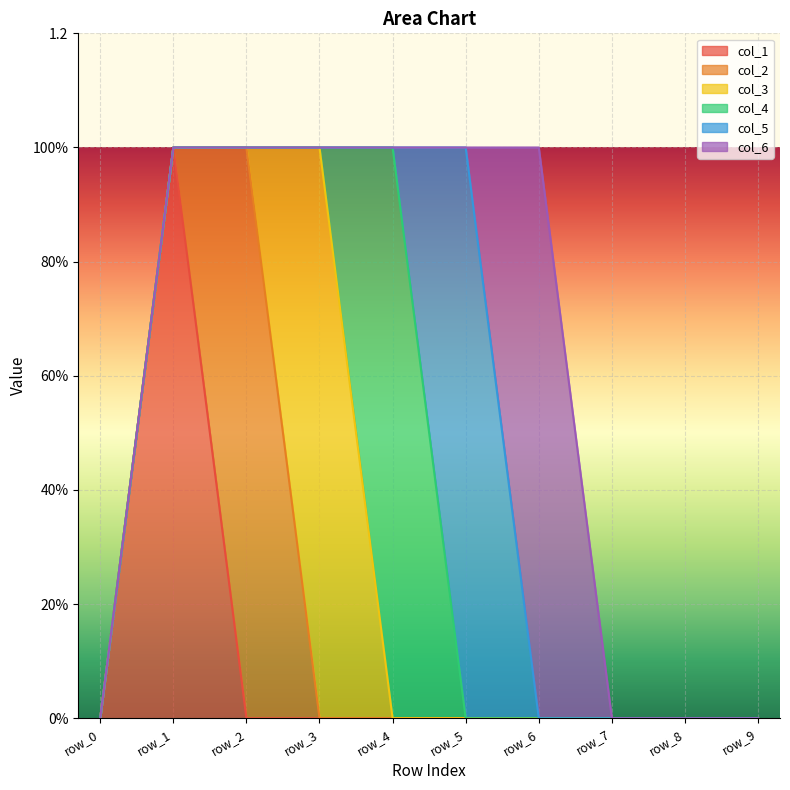

How many interior local peaks does the col_5 series have?

1